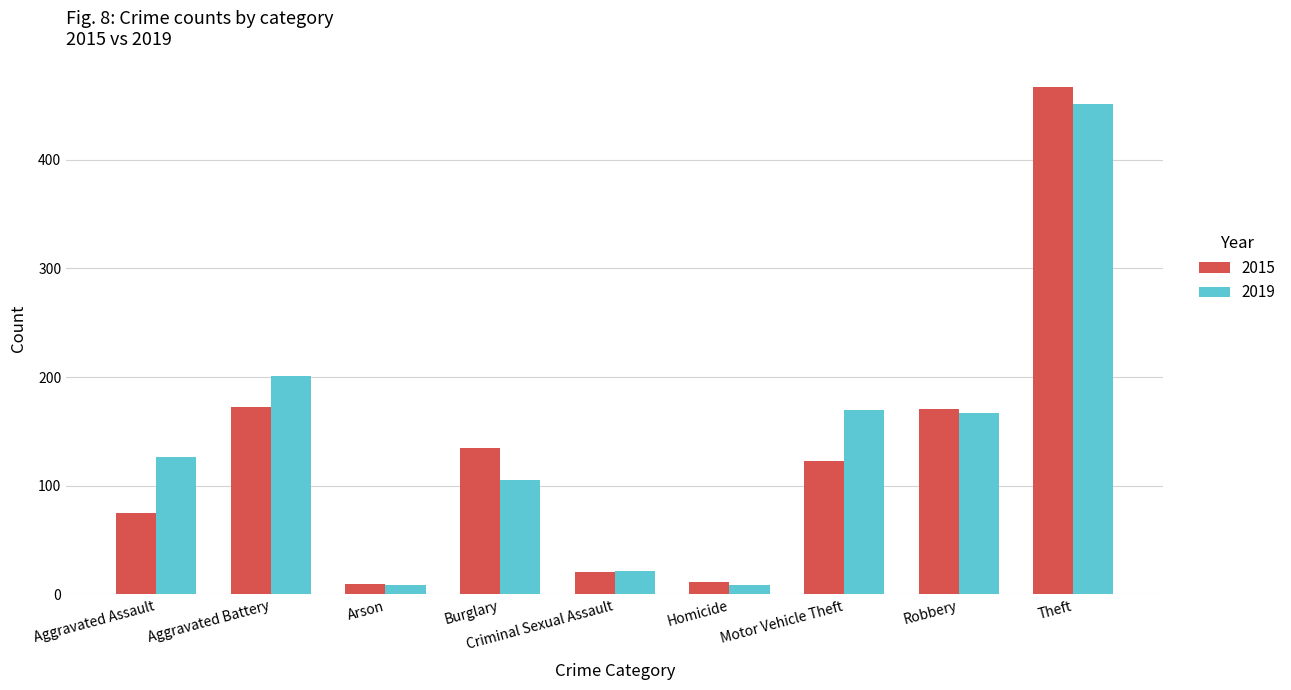

Which series has the largest total across all categories?

2019